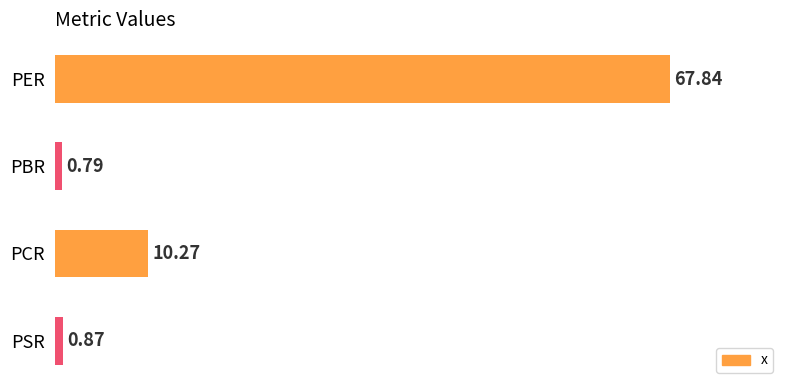

What is the sum of the values at PBR and PER?

68.6